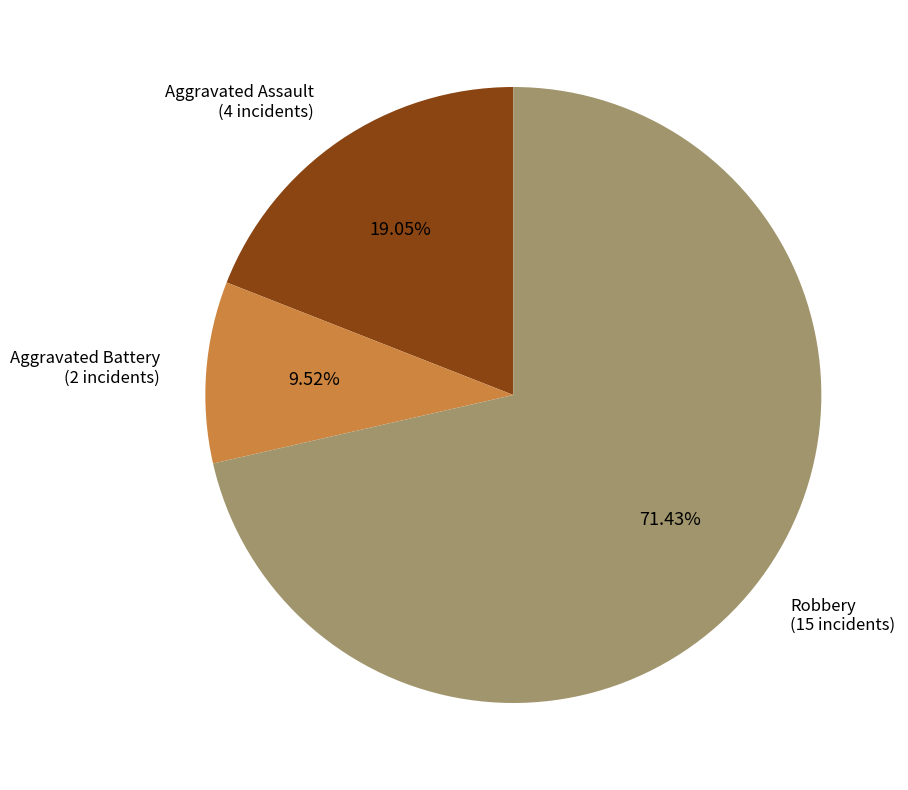

To the nearest percent, what is the average slice percentage?

33%